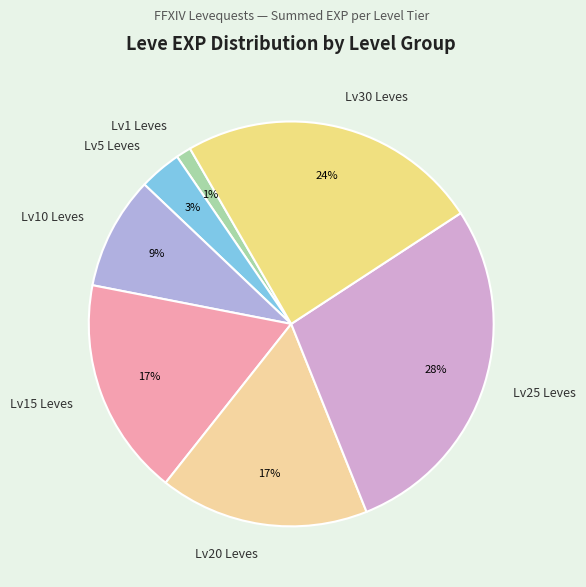

Between Lv5 Leves and Lv15 Leves, which is larger?

Lv15 Leves